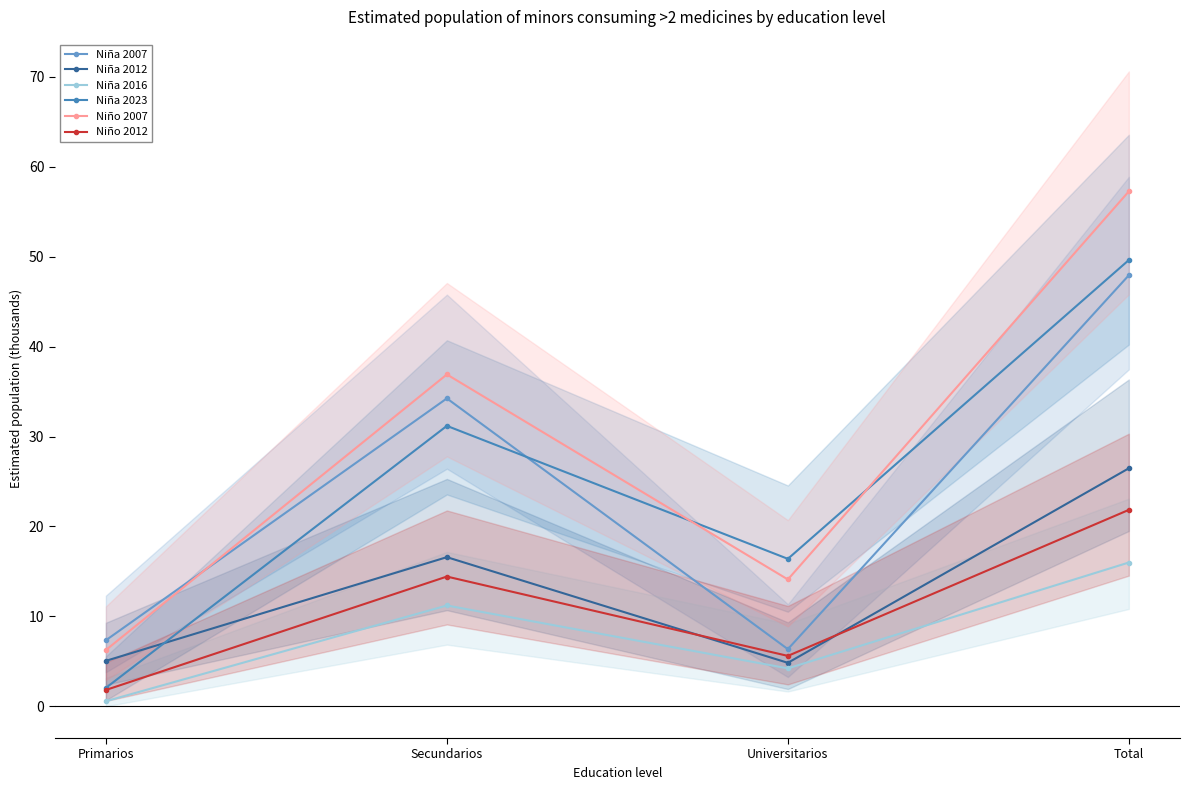

Which has a higher value, Primarios or Universitarios?

Primarios